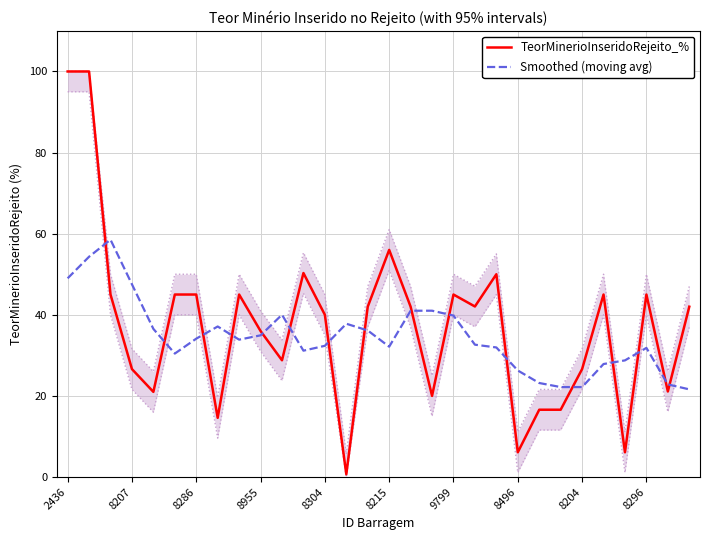

Reading left to right, extract all data points from this chart.

TeorMinerioInseridoRejeito_%: 100.0	100.0	45.0	26.6	21.0	45.0	45.0	14.6	45.0	36.0	28.8	50.3	40.0	0.7	42.0	56.0	42.0	20.0	45.0	42.0	50.0	6.1	16.6	16.6	26.6	45.0	6.1	45.0	21.1	42.0
Smoothed (moving avg): 49.0	54.3	58.5	47.5	36.5	30.4	34.1	37.1	33.9	34.9	40.0	31.2	32.4	37.8	36.1	32.1	41.0	41.0	39.8	32.6	32.0	26.3	23.2	22.2	22.2	27.9	28.8	31.8	22.8	21.6